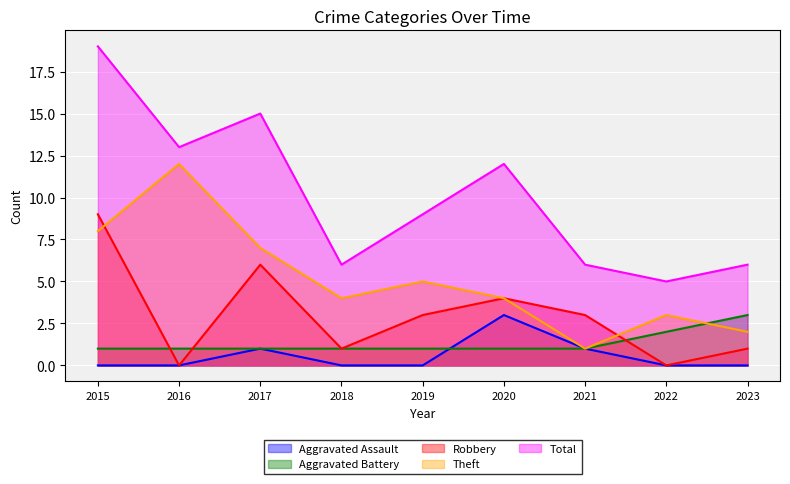

Which series has the largest range (max minus min)?

Total